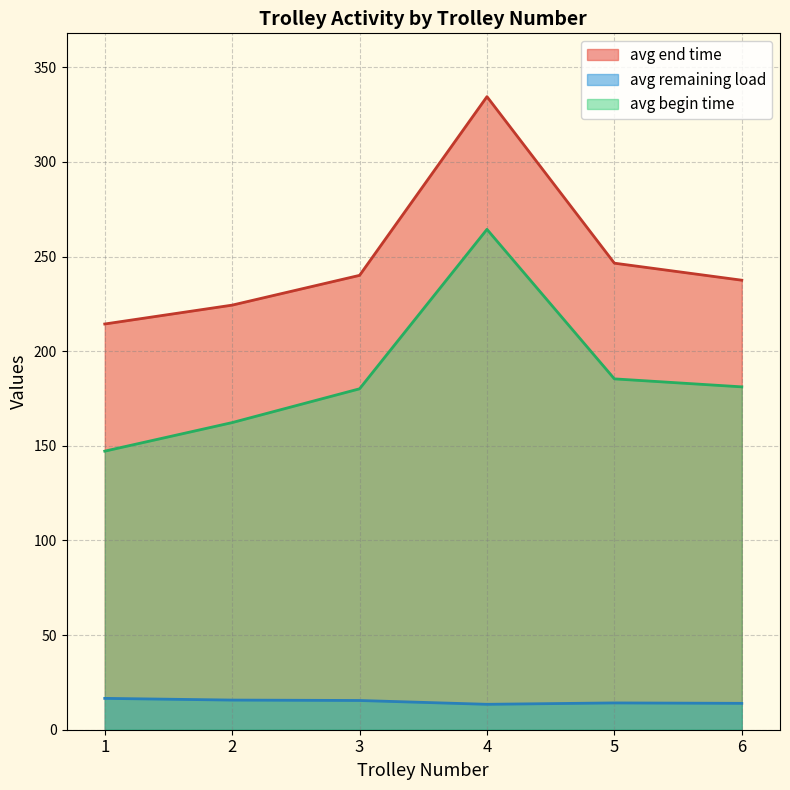

Does the chart display data point markers on the line(s)?

No